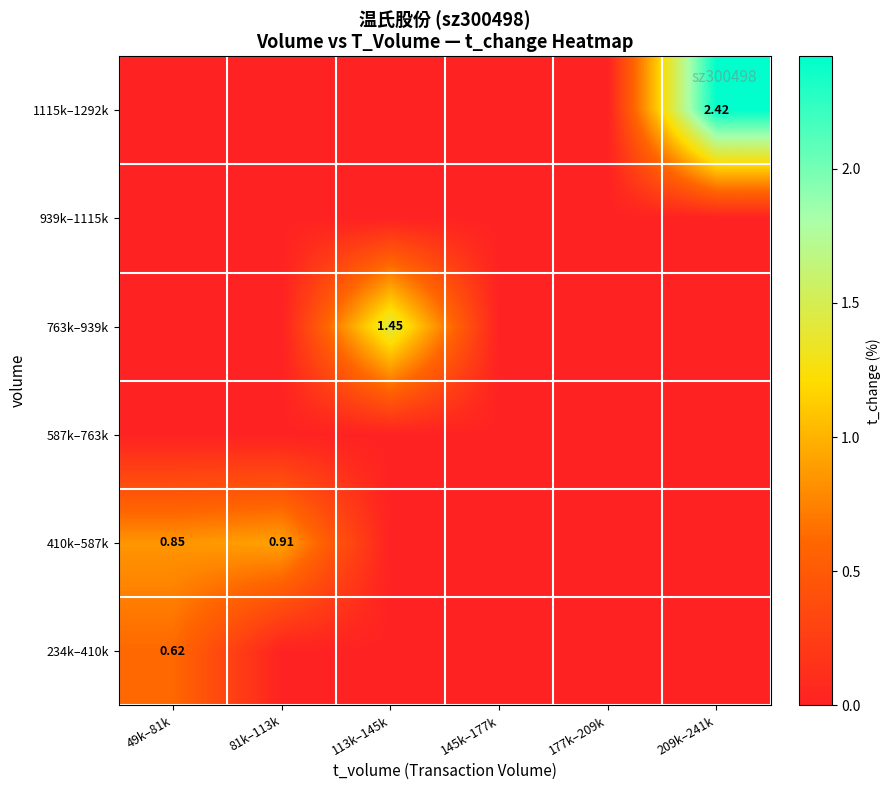

What is the total value across all series at 113k–145k?

1.4